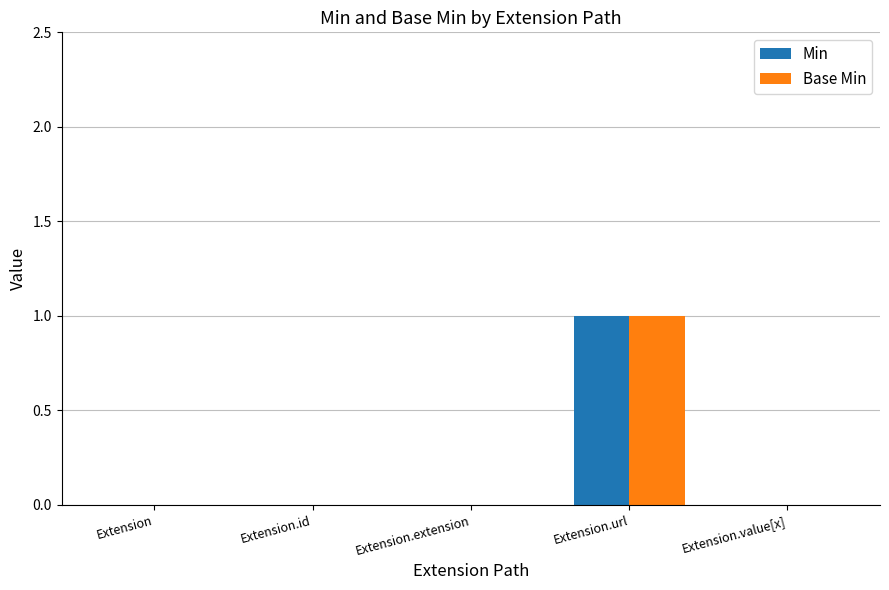

Reading left to right, list all the values displayed in this chart.

Min: 0	0	0	1	0
Base Min: 0	0	0	1	0